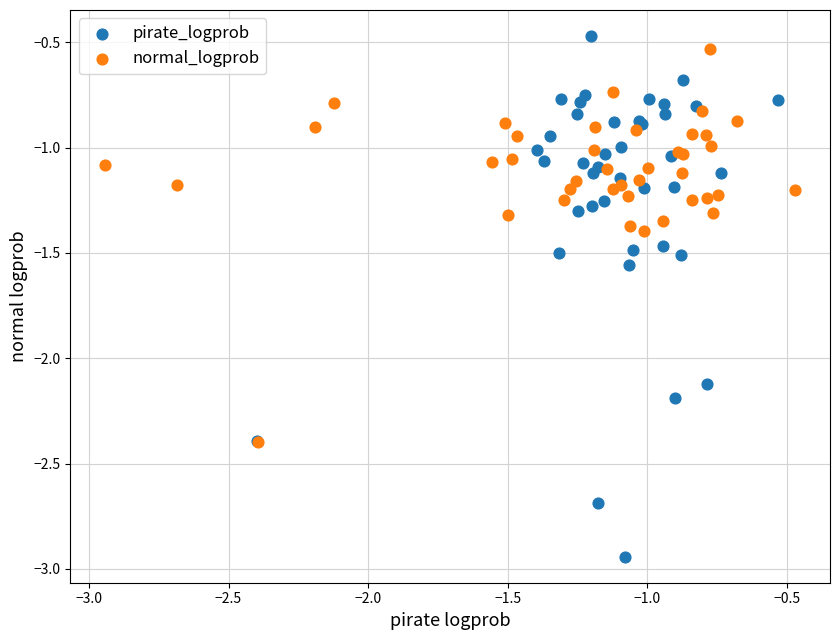

Which series contains the lowest Y value?

pirate_logprob